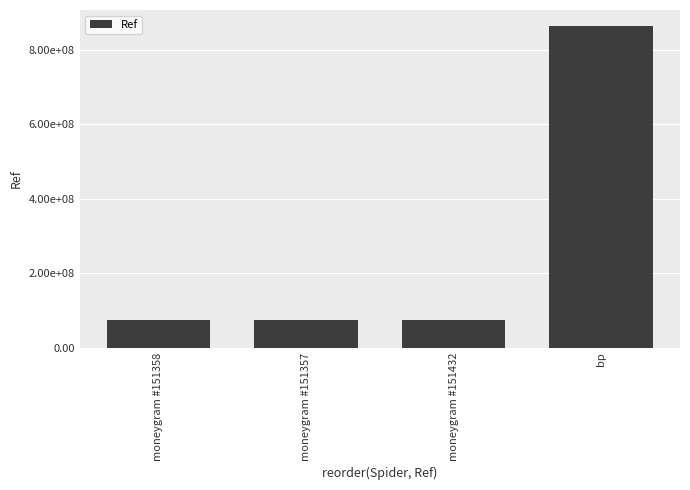

What is the difference between the second highest and minimum values?

66555